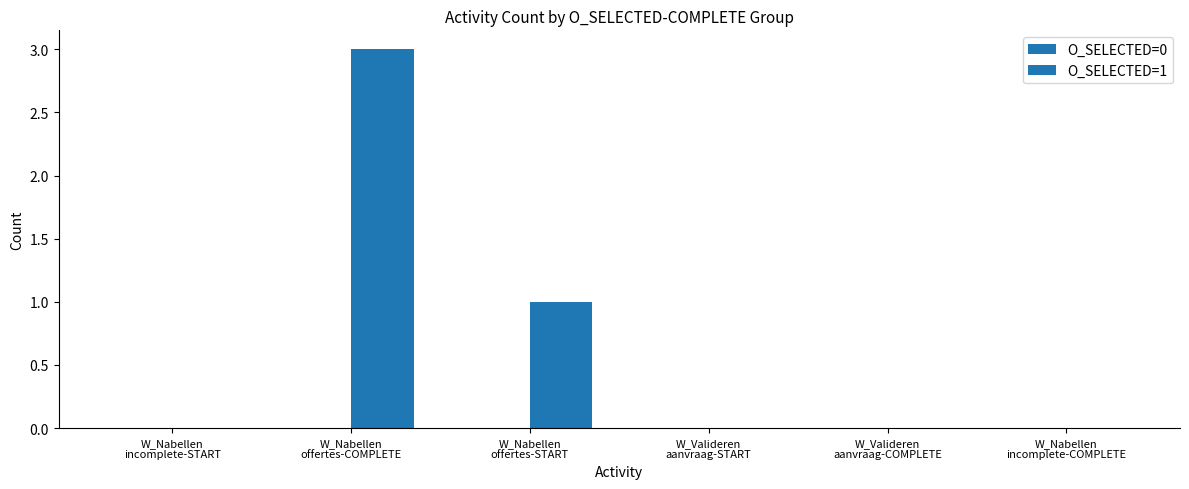

Reading left to right, extract all data points from this chart.

O_SELECTED=0: W_Nabellen
incomplete-START=0	W_Nabellen
offertes-COMPLETE=0	W_Nabellen
offertes-START=0	W_Valideren
aanvraag-START=0	W_Valideren
aanvraag-COMPLETE=0	W_Nabellen
incomplete-COMPLETE=0
O_SELECTED=1: W_Nabellen
incomplete-START=0	W_Nabellen
offertes-COMPLETE=3	W_Nabellen
offertes-START=1	W_Valideren
aanvraag-START=0	W_Valideren
aanvraag-COMPLETE=0	W_Nabellen
incomplete-COMPLETE=0